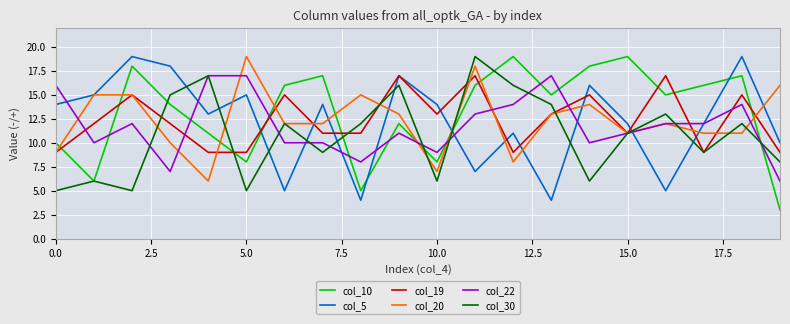

Which series has the widest spread of values?

col_10